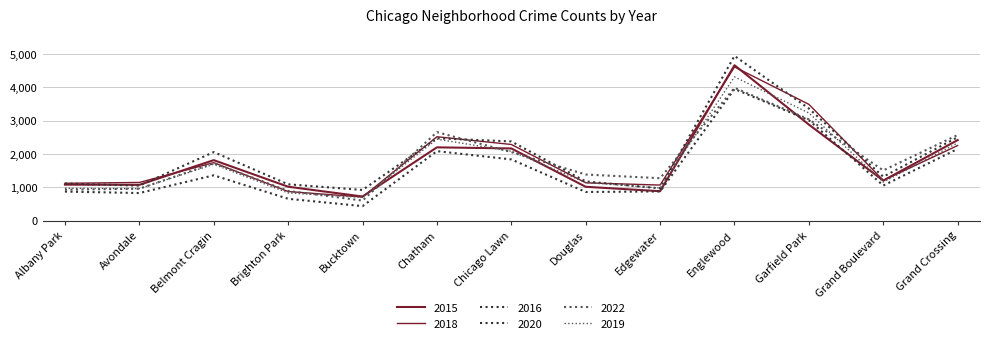

True or false: 2015 has a value of 1014 at Brighton Park.

True